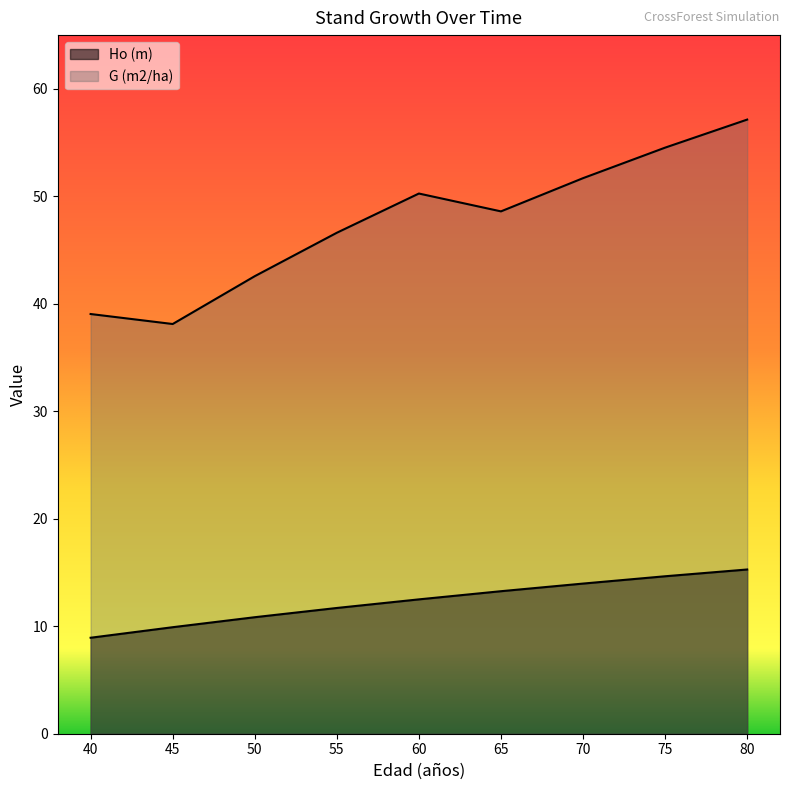

In G (m2/ha), how many points are lower than both neighbors (excluding endpoints)?

2